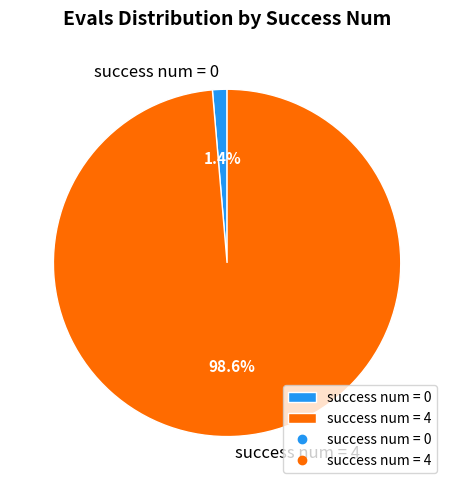

Which category accounts for the majority?

success num = 4